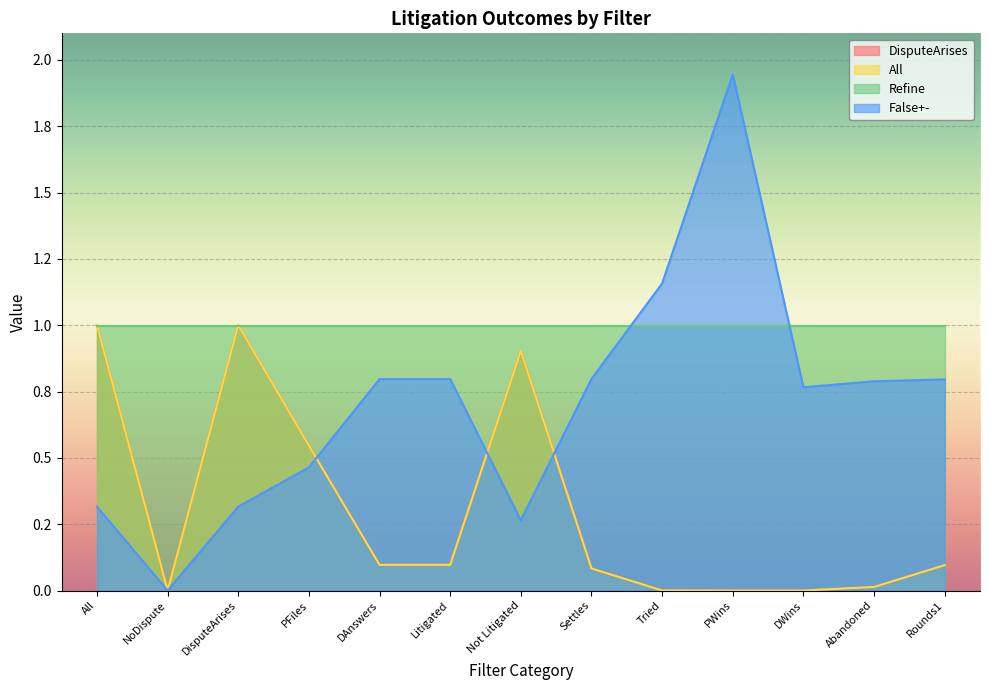

Is the value of All at Tried greater than the value of False+- at DWins?

No